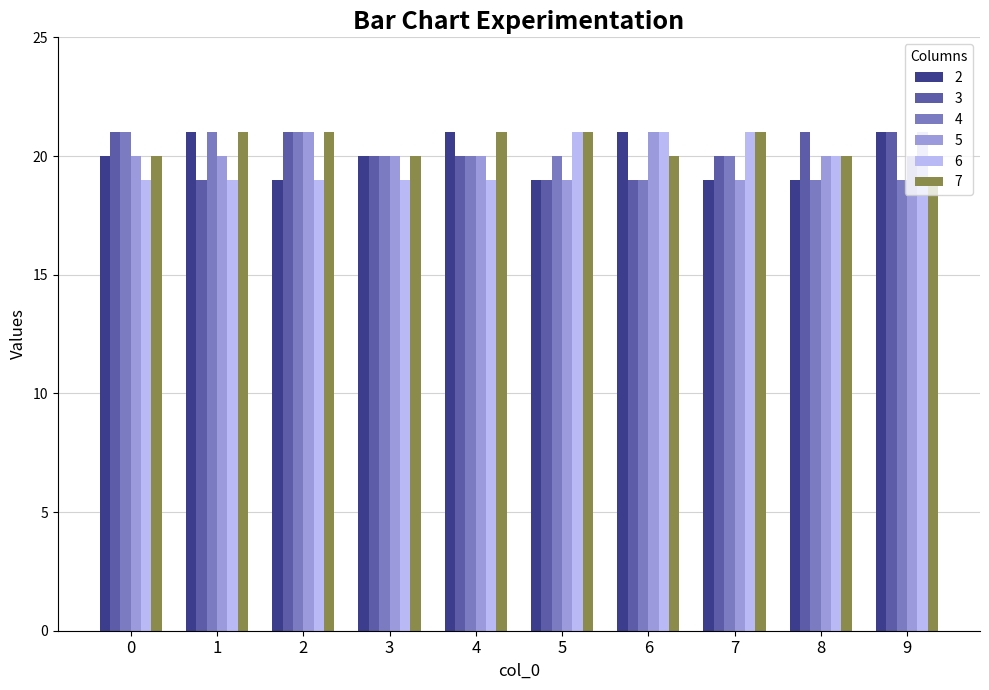

Reading right to left, extract all data points from this chart.

2: 9=21	8=19	7=19	6=21	5=19	4=21	3=20	2=19	1=21	0=20
3: 9=21	8=21	7=20	6=19	5=19	4=20	3=20	2=21	1=19	0=21
4: 9=19	8=19	7=20	6=19	5=20	4=20	3=20	2=21	1=21	0=21
5: 9=20	8=20	7=19	6=21	5=19	4=20	3=20	2=21	1=20	0=20
6: 9=21	8=20	7=21	6=21	5=21	4=19	3=19	2=19	1=19	0=19
7: 9=19	8=20	7=21	6=20	5=21	4=21	3=20	2=21	1=21	0=20